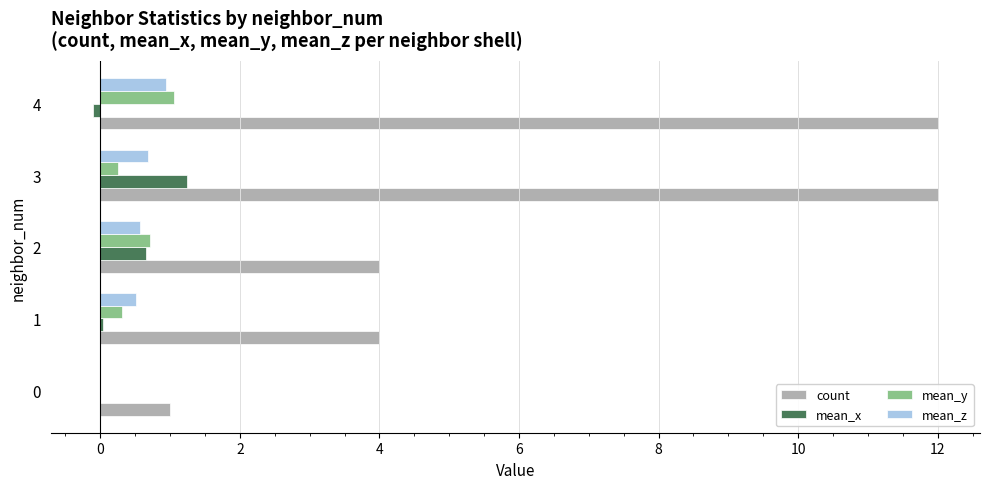

Which series has the largest range (max minus min)?

count